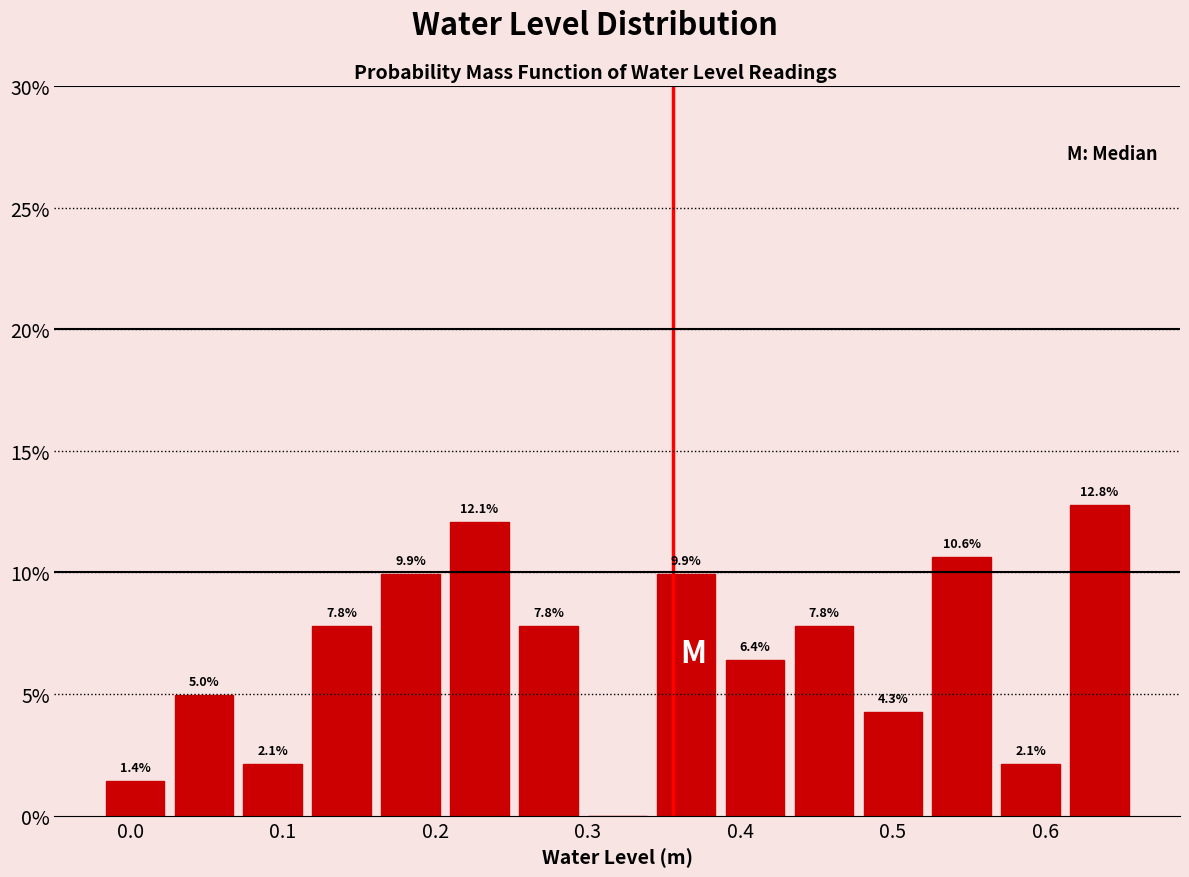

Over which range of the x-axis is the bar tallest?

0.61 to 0.66